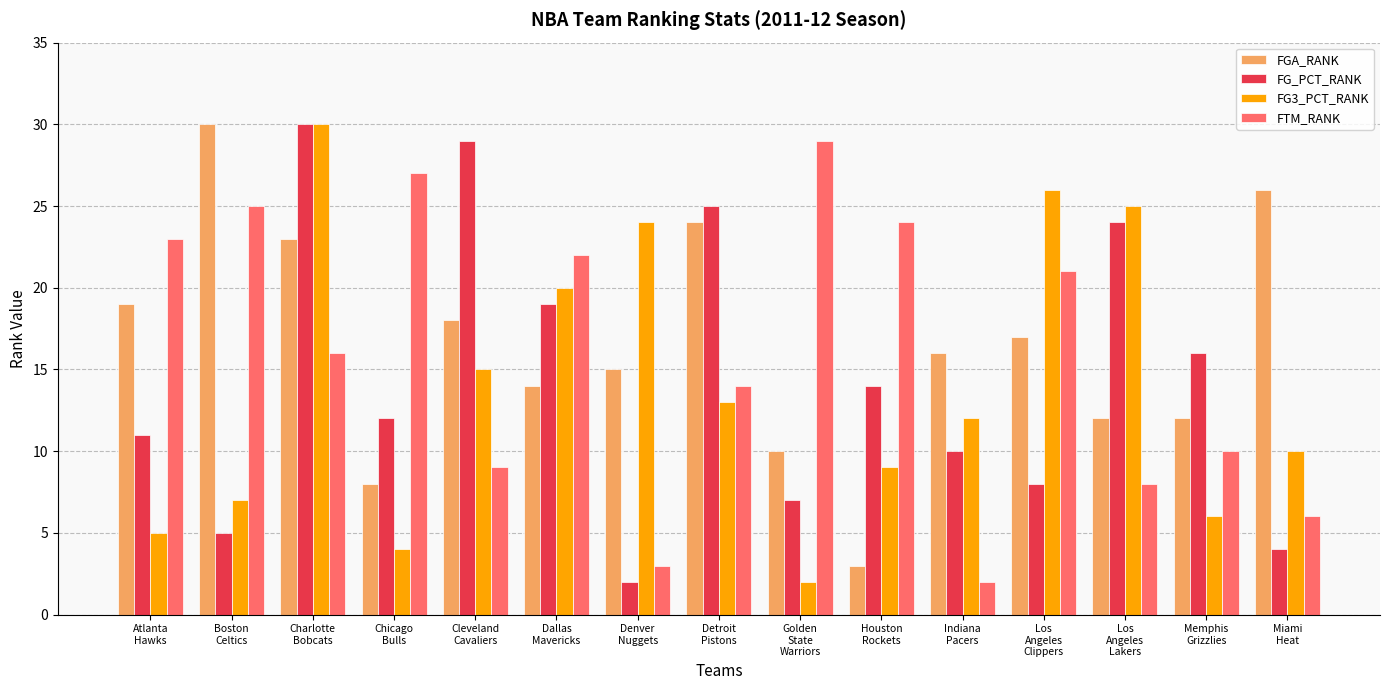

Reading right to left, transcribe all the data shown in this chart.

FGA_RANK: Miami
Heat=26	Memphis
Grizzlies=12	Los
Angeles
Lakers=12	Los
Angeles
Clippers=17	Indiana
Pacers=16	Houston
Rockets=3	Golden
State
Warriors=10	Detroit
Pistons=24	Denver
Nuggets=15	Dallas
Mavericks=14	Cleveland
Cavaliers=18	Chicago
Bulls=8	Charlotte
Bobcats=23	Boston
Celtics=30	Atlanta
Hawks=19
FG_PCT_RANK: Miami
Heat=4	Memphis
Grizzlies=16	Los
Angeles
Lakers=24	Los
Angeles
Clippers=8	Indiana
Pacers=10	Houston
Rockets=14	Golden
State
Warriors=7	Detroit
Pistons=25	Denver
Nuggets=2	Dallas
Mavericks=19	Cleveland
Cavaliers=29	Chicago
Bulls=12	Charlotte
Bobcats=30	Boston
Celtics=5	Atlanta
Hawks=11
FG3_PCT_RANK: Miami
Heat=10	Memphis
Grizzlies=6	Los
Angeles
Lakers=25	Los
Angeles
Clippers=26	Indiana
Pacers=12	Houston
Rockets=9	Golden
State
Warriors=2	Detroit
Pistons=13	Denver
Nuggets=24	Dallas
Mavericks=20	Cleveland
Cavaliers=15	Chicago
Bulls=4	Charlotte
Bobcats=30	Boston
Celtics=7	Atlanta
Hawks=5
FTM_RANK: Miami
Heat=6	Memphis
Grizzlies=10	Los
Angeles
Lakers=8	Los
Angeles
Clippers=21	Indiana
Pacers=2	Houston
Rockets=24	Golden
State
Warriors=29	Detroit
Pistons=14	Denver
Nuggets=3	Dallas
Mavericks=22	Cleveland
Cavaliers=9	Chicago
Bulls=27	Charlotte
Bobcats=16	Boston
Celtics=25	Atlanta
Hawks=23